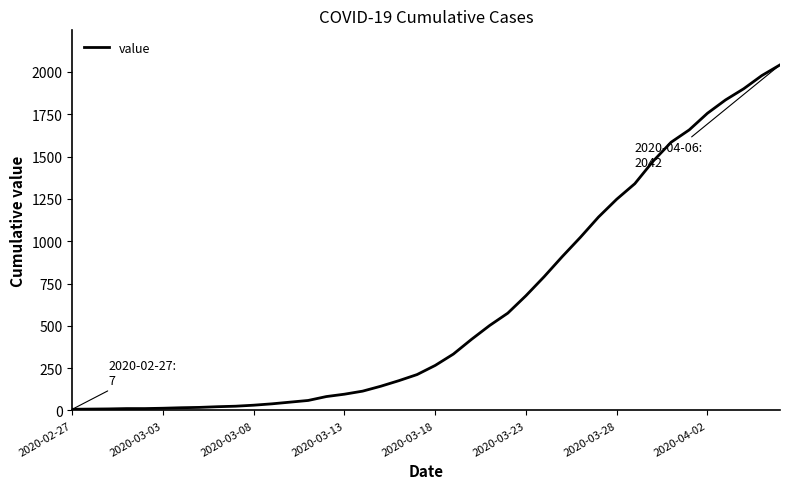

What is the greatest value displayed?

2042